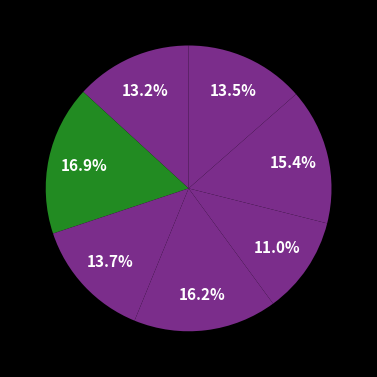

How many segments does this pie chart have?

7